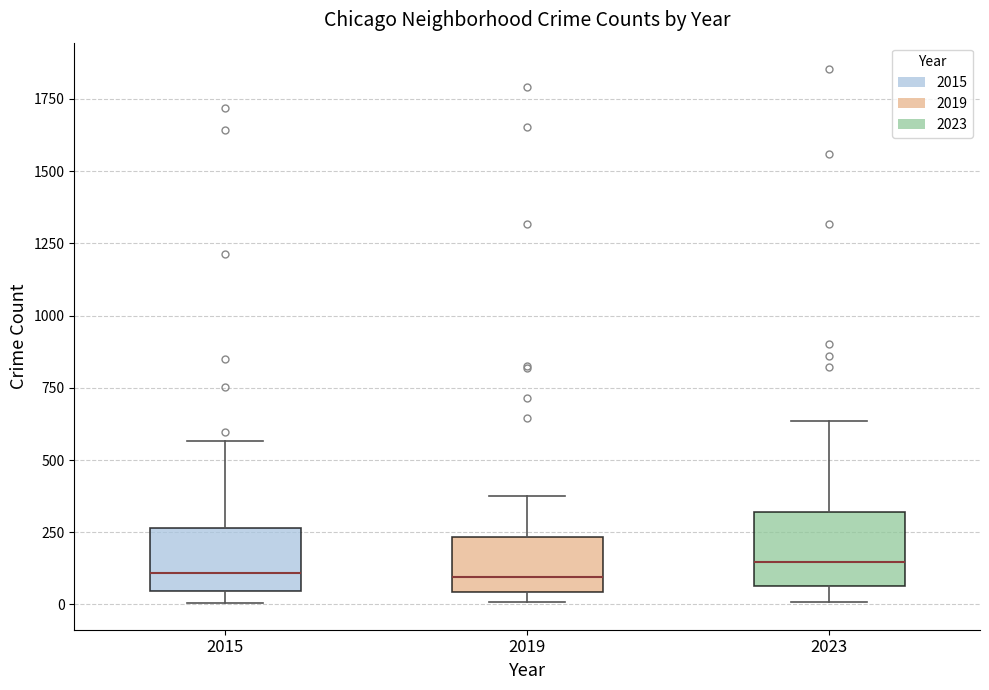

Reading left to right, transcribe this box plot: for each box, give where its median line is, the range the box spans, and where its two whiskers end, as read against the y-axis. The values are not printed on the chart, so give them approximately, as read against the axis.

2015: median 100, box 50 to 250, whiskers 0 to 550
2019: median 100, box 50 to 250, whiskers 0 to 400
2023: median 150, box 50 to 300, whiskers 0 to 650